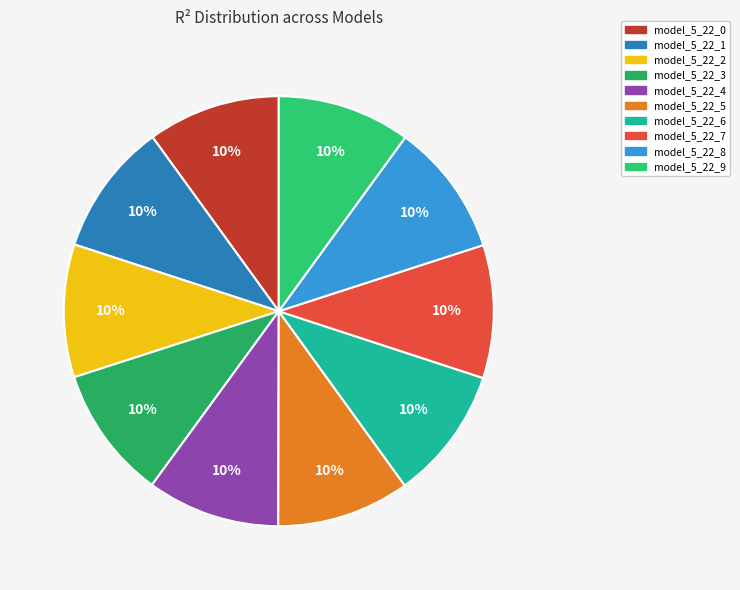

How many slices are in this pie chart?

10